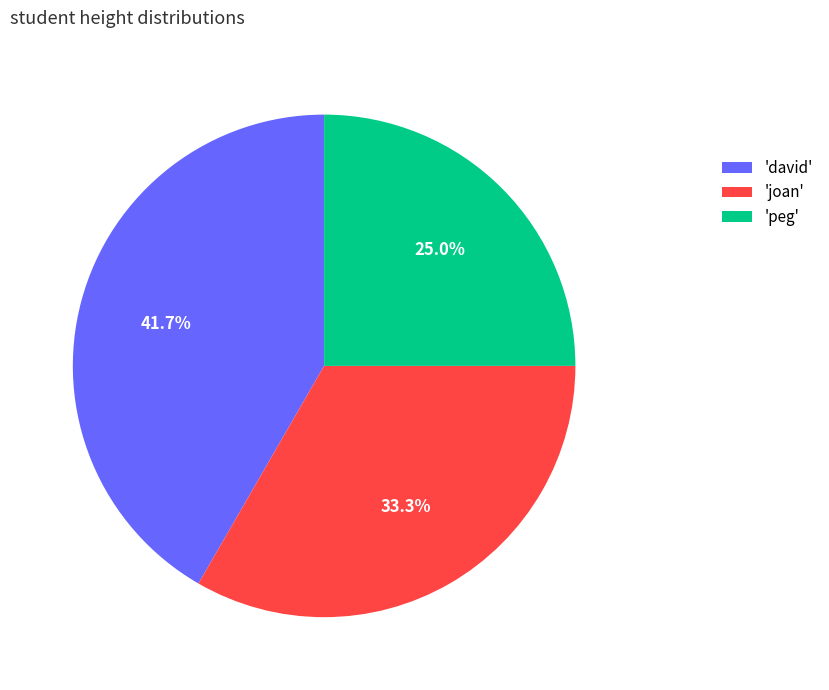

Which slice is the smallest?

'peg'